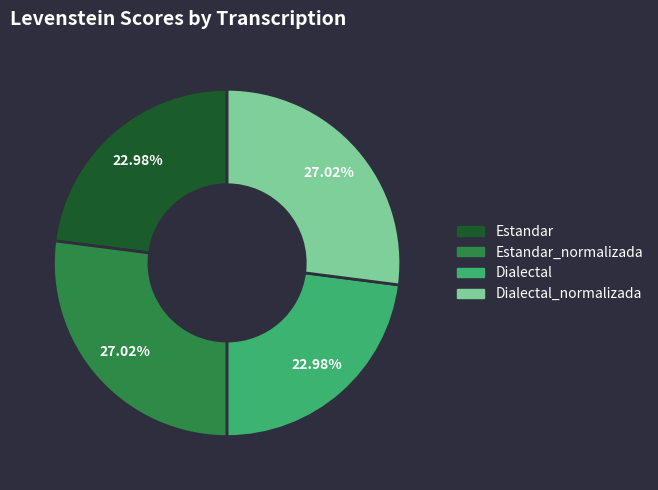

To the nearest percent, what is the difference between the Estandar and Dialectal_normalizada slice percentages?

4%